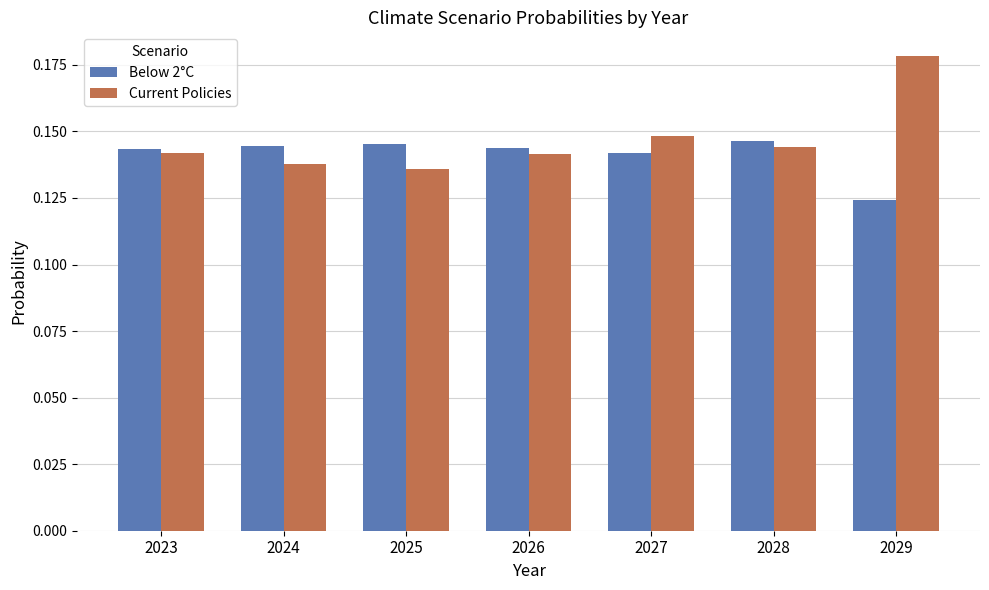

What is the total value across all series at 2028?

0.3